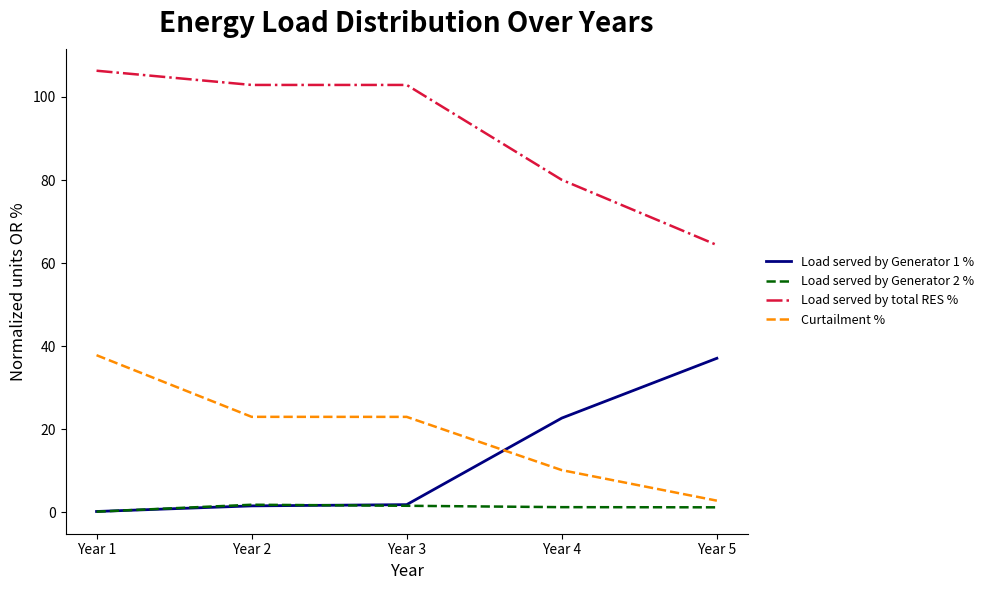

What is the difference between the highest and lowest values at Year 5?

63.1